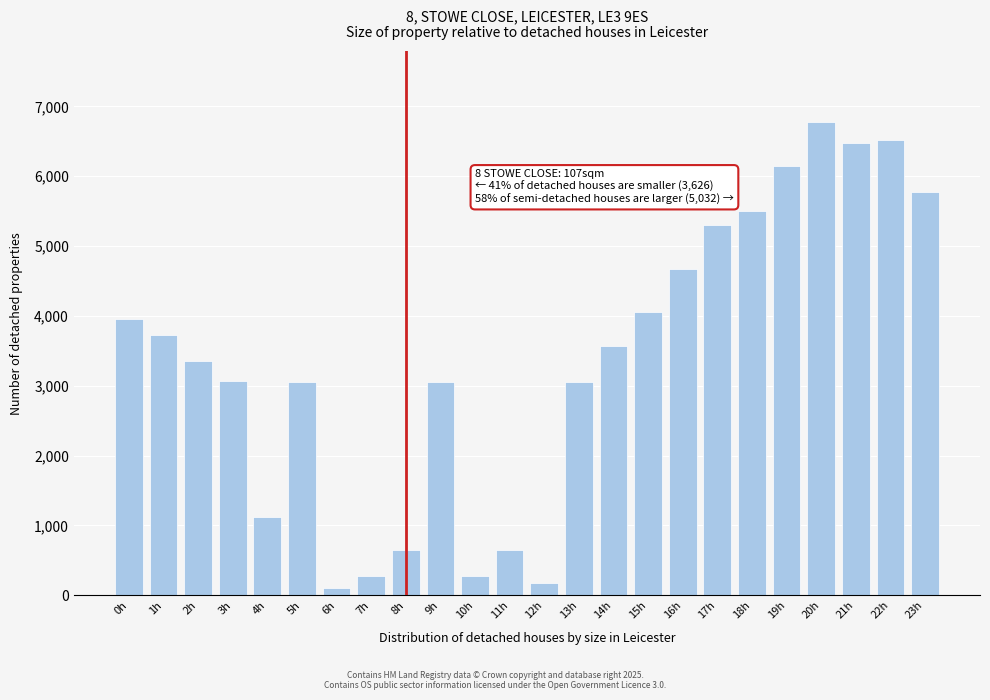

Is it true that the value at 13h is 3050.0?

True